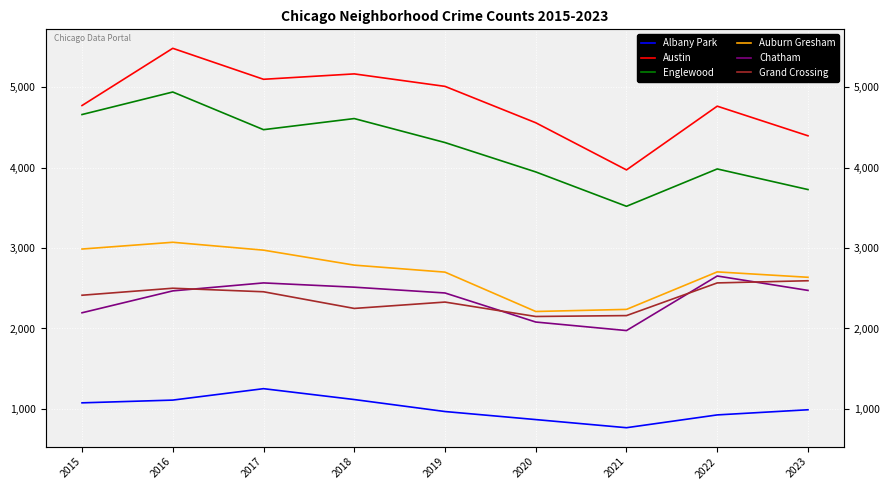

Between 2016 and 2023, which is larger?

2016